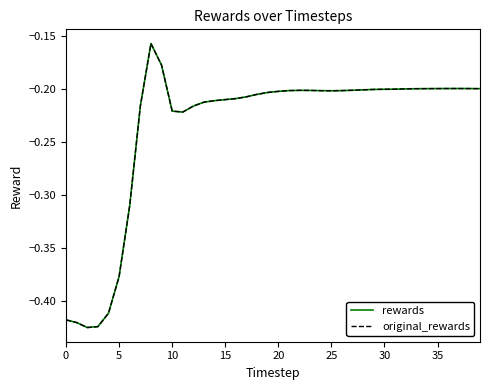

Rank the series by their maximum value, from highest to lowest.

rewards, original_rewards